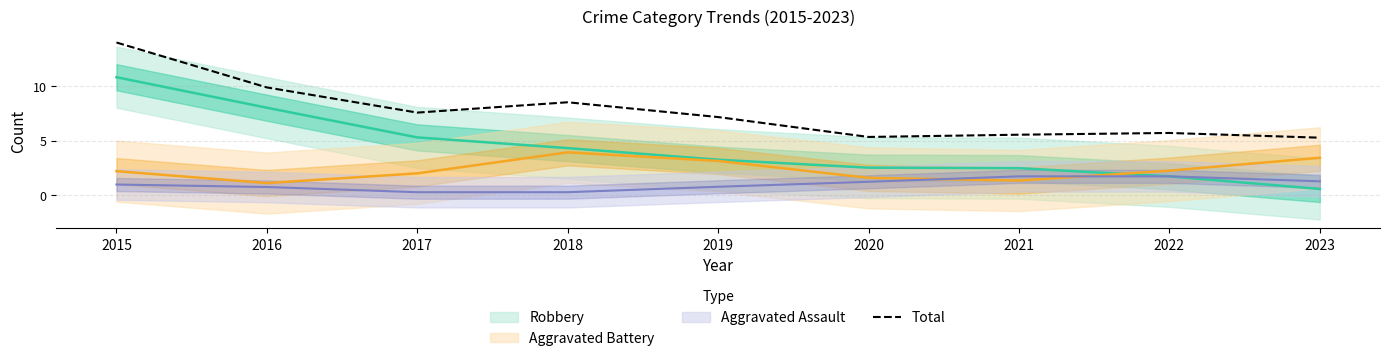

What is the change in value from 2022 to 2023?

-0.4